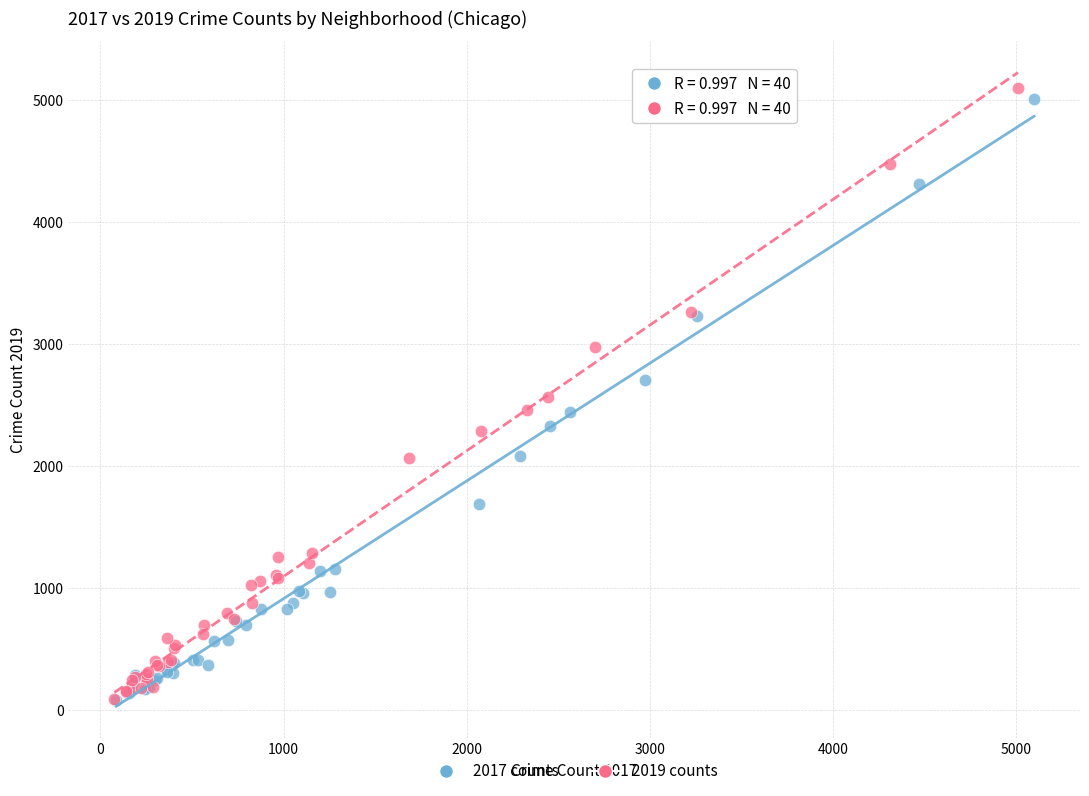

What are all the series names shown in the legend?

2017 counts, 2019 counts